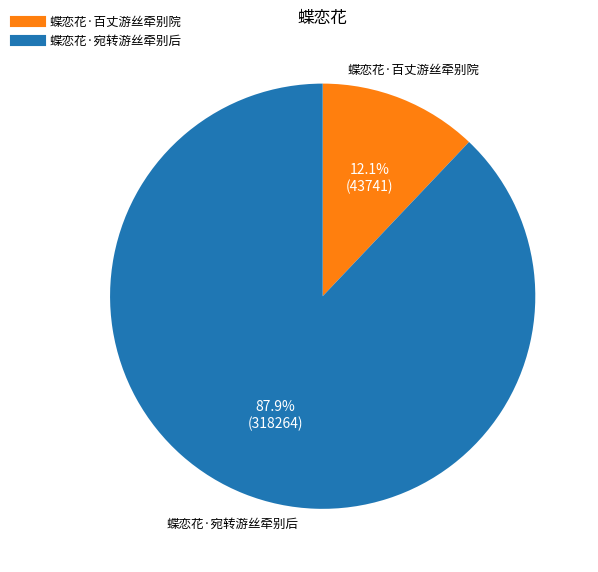

The 蝶恋花·百丈游丝牵别院 slice represents 27% of the pie. True or false?

False